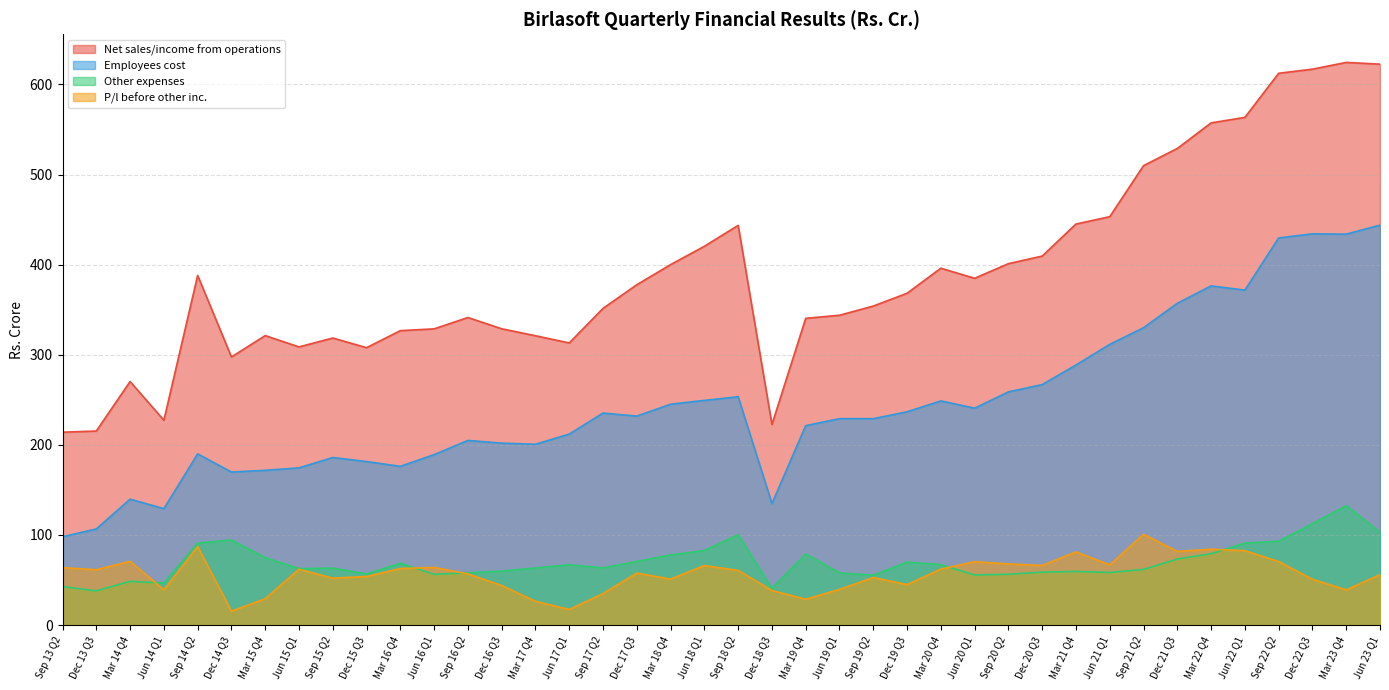

How many times do Other expenses and P/l before other inc. cross each other?

5